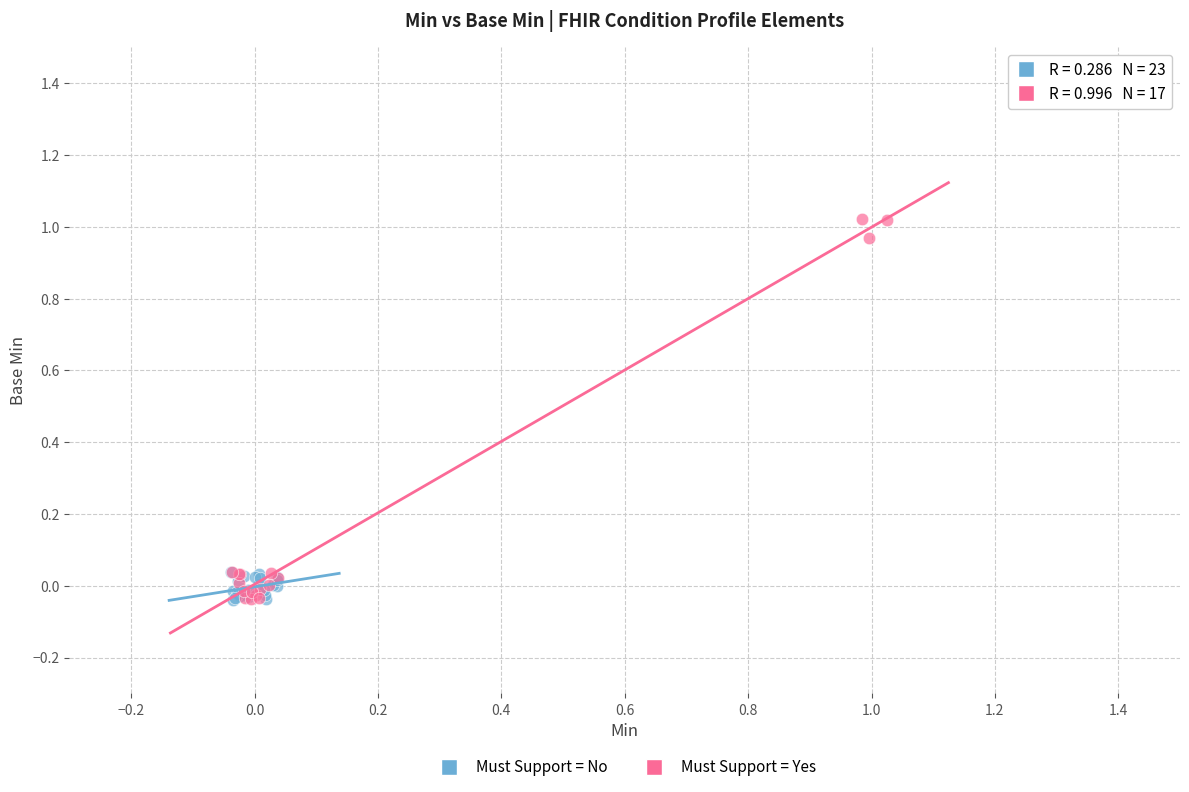

Which series contains the highest Y value?

Must Support = Yes